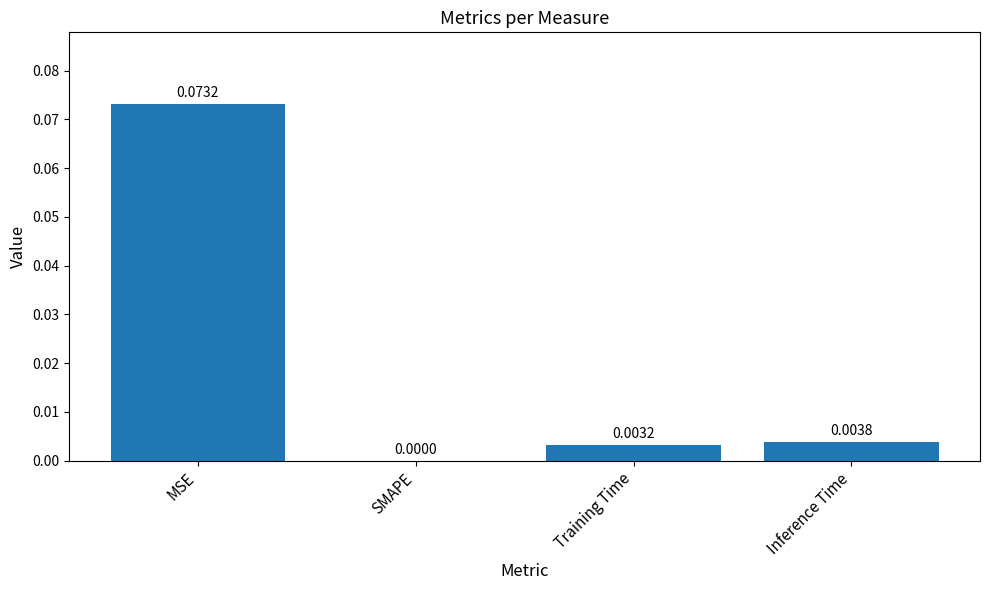

Which has a higher value, Inference Time or SMAPE?

Inference Time